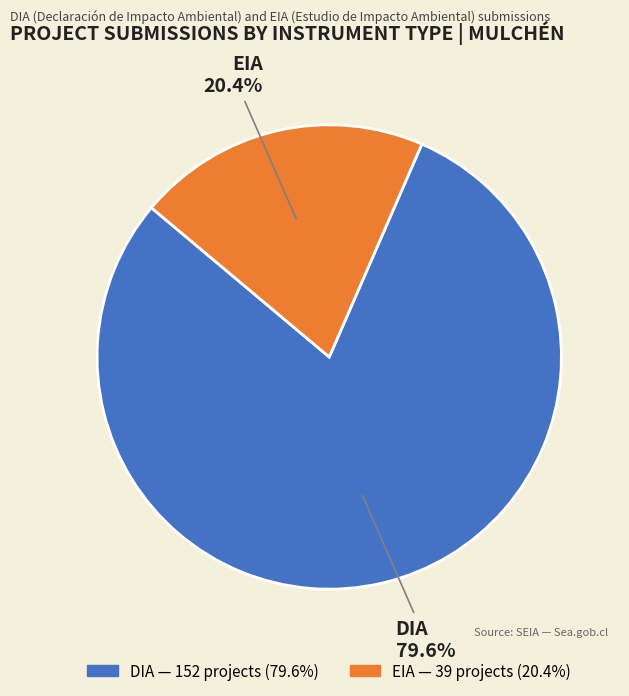

Which category has the biggest portion of the pie?

DIA